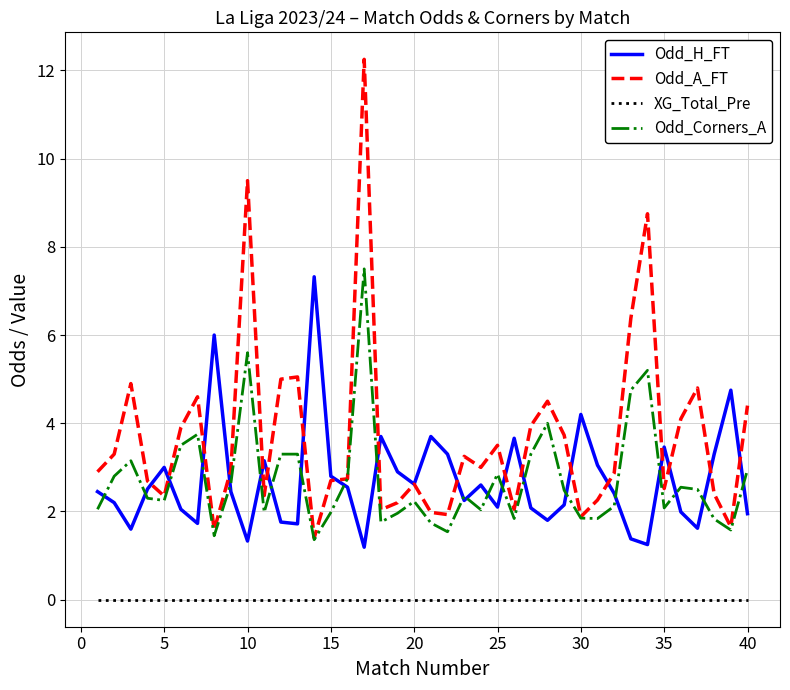

Which series has the largest range (max minus min)?

Odd_A_FT